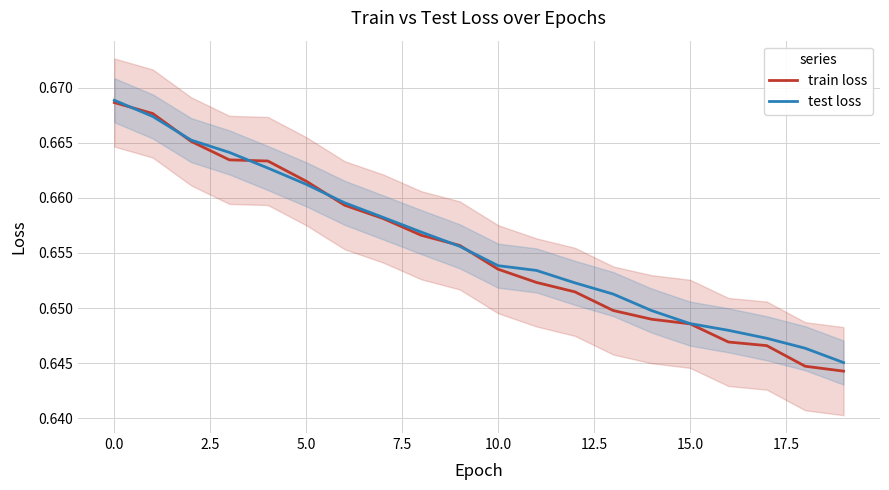

True or false: test loss has more than 2 points higher than both neighbors.

False